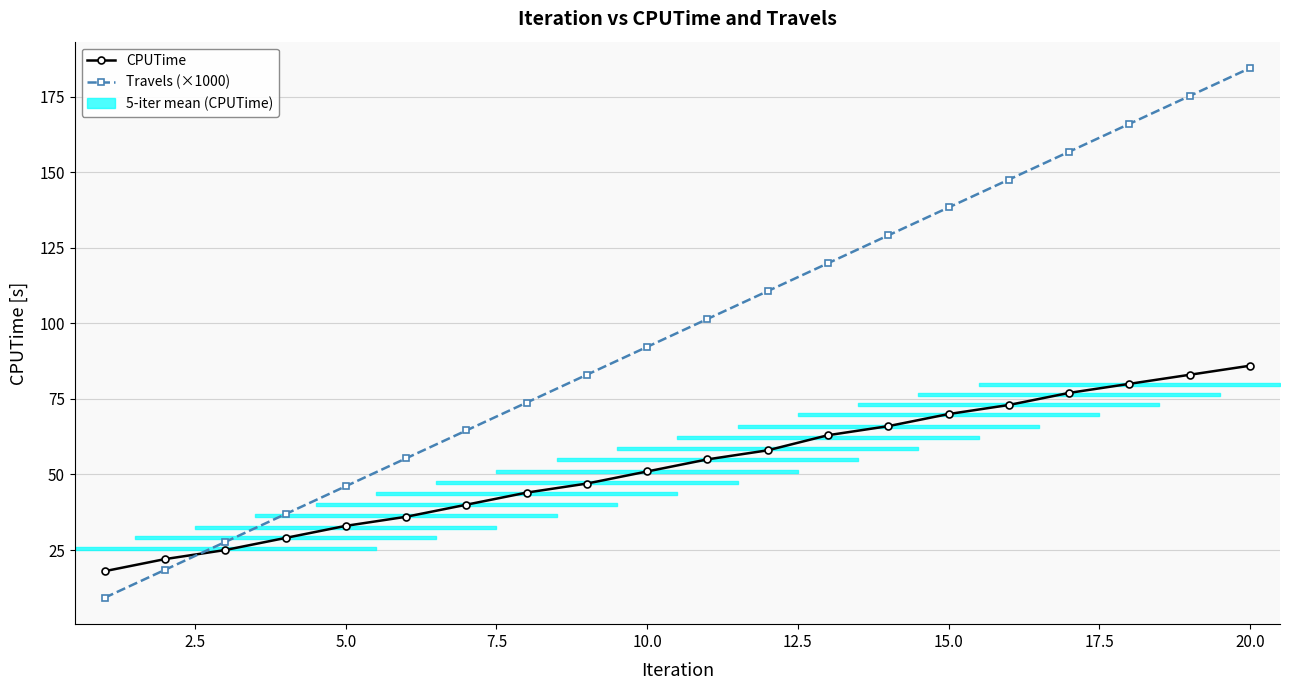

Which series has the largest range (max minus min)?

Travels (×1000)